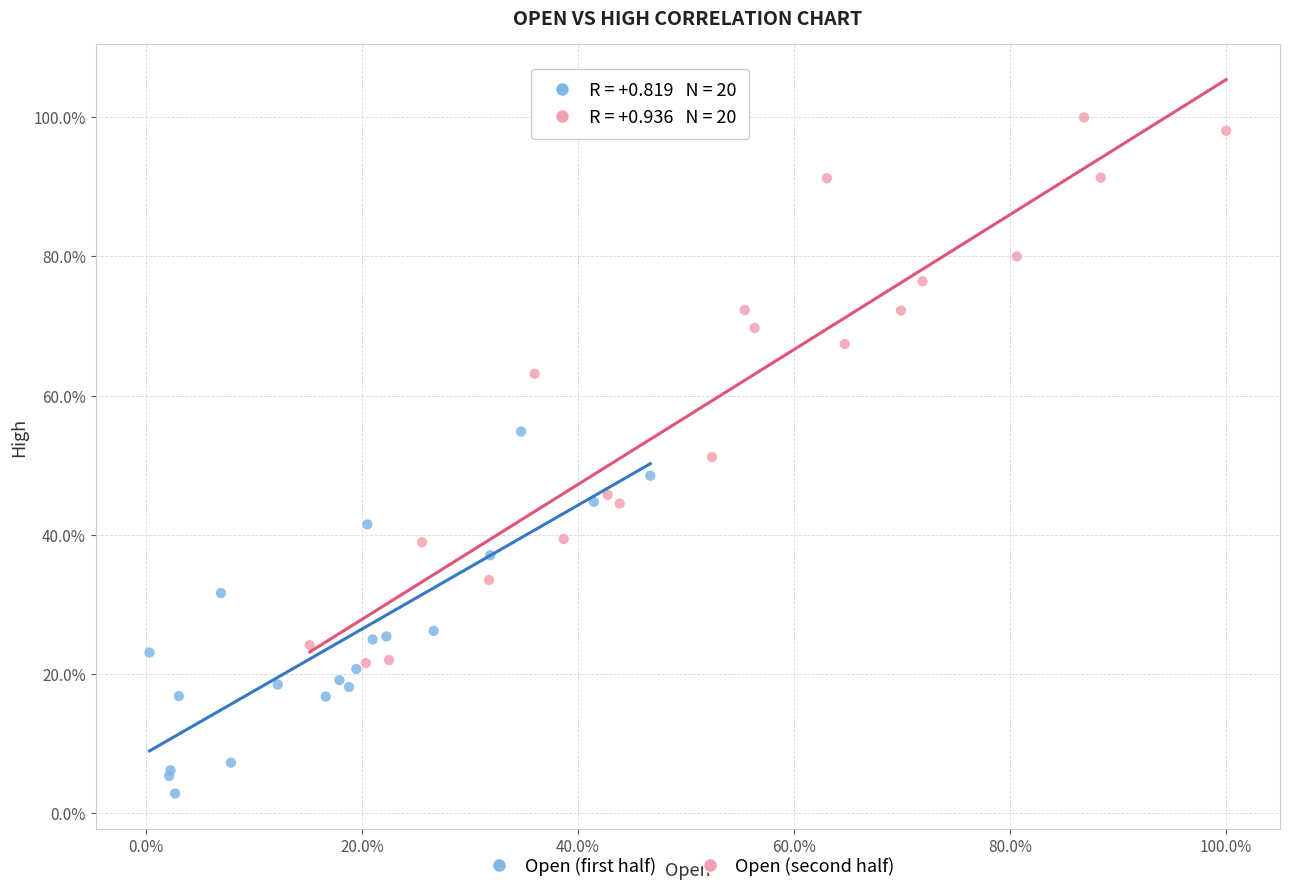

What are all the series names shown in the legend?

Open (first half), Open (second half)